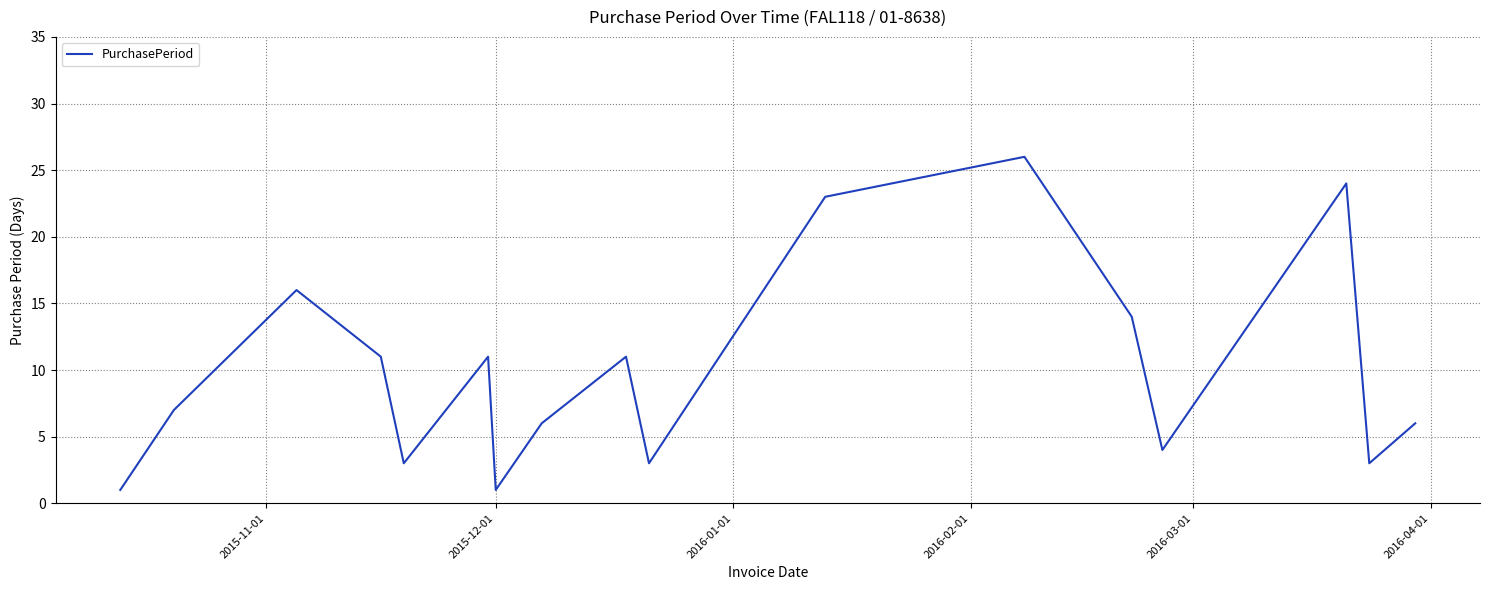

What is the greatest value displayed?

26